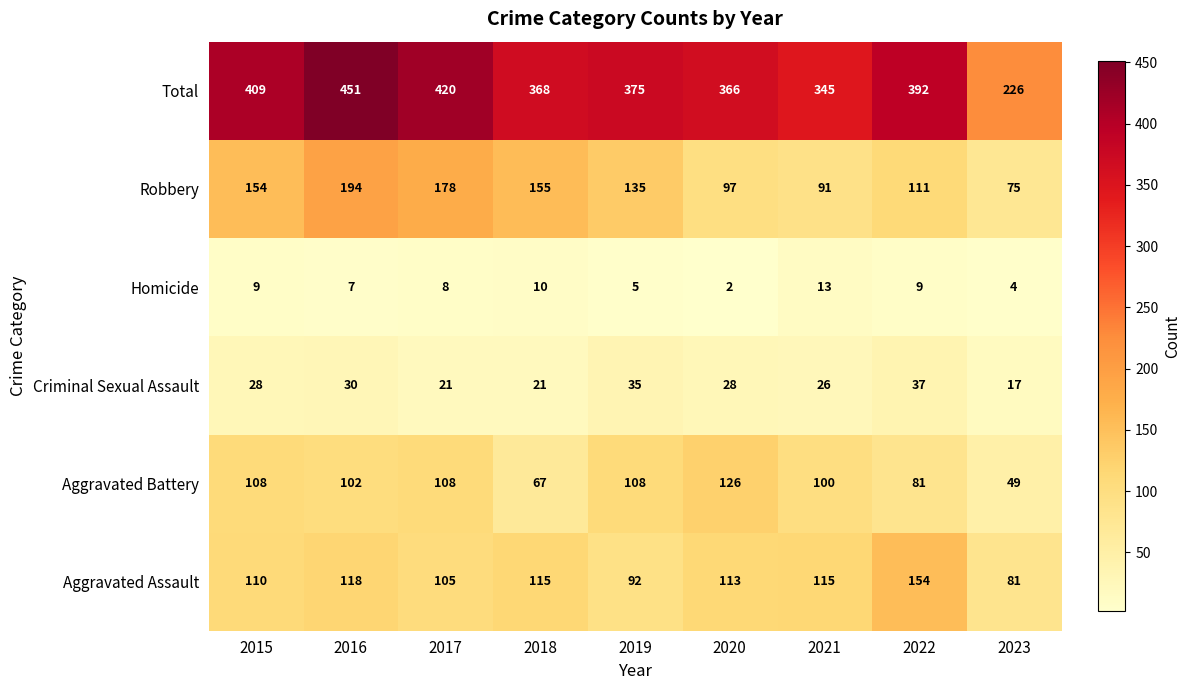

What is the spread (max minus min) of values at 2015?

400